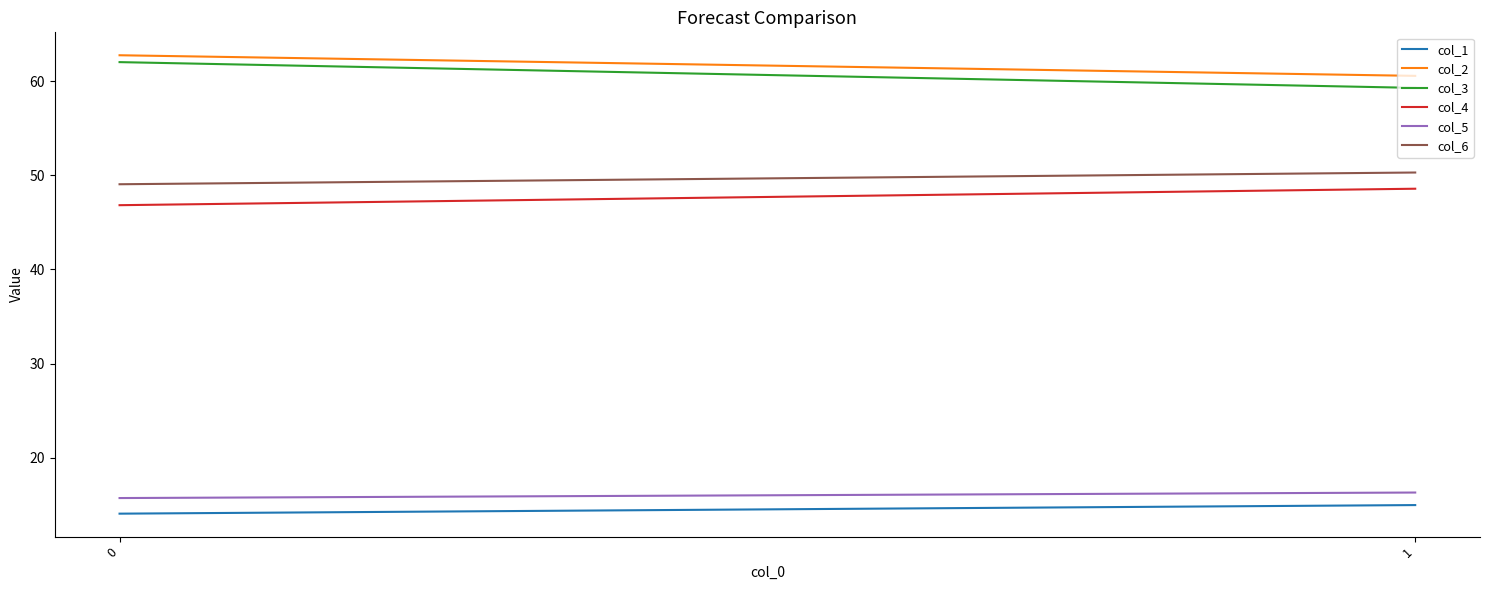

What is the average value of the col_2 series?

61.7